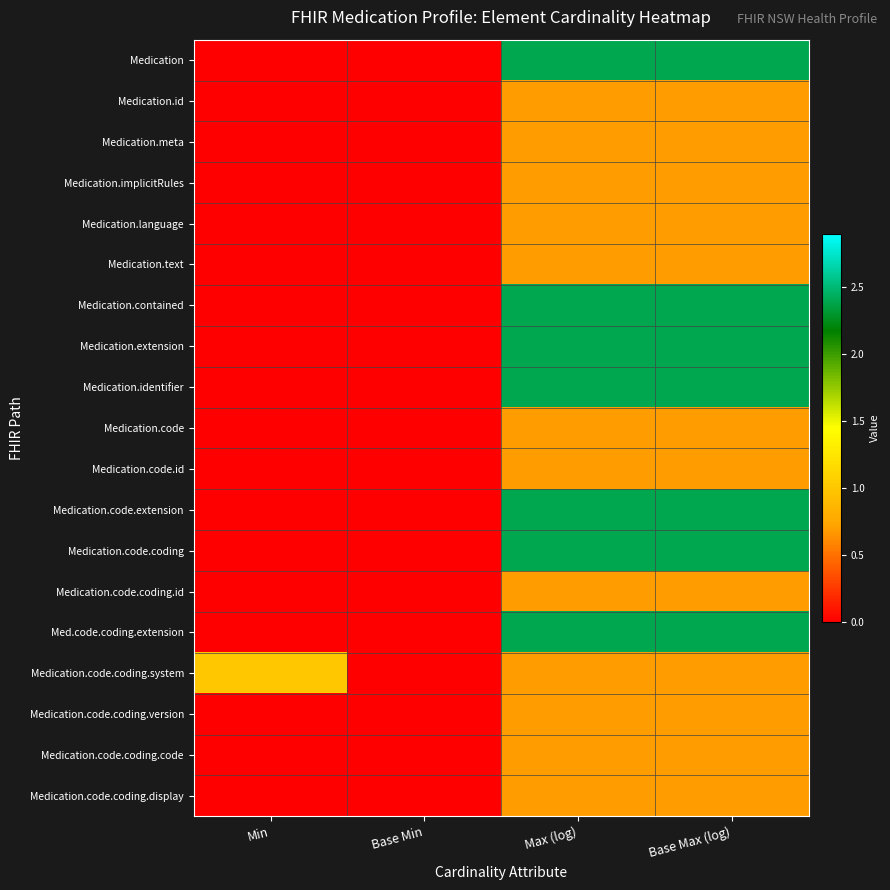

Reading left to right, transcribe all the data shown in this chart.

Medication: Min=0.0	Base Min=0.0	Max (log)=2.4	Base Max (log)=2.4
Medication.id: Min=0.0	Base Min=0.0	Max (log)=0.7	Base Max (log)=0.7
Medication.meta: Min=0.0	Base Min=0.0	Max (log)=0.7	Base Max (log)=0.7
Medication.implicitRules: Min=0.0	Base Min=0.0	Max (log)=0.7	Base Max (log)=0.7
Medication.language: Min=0.0	Base Min=0.0	Max (log)=0.7	Base Max (log)=0.7
Medication.text: Min=0.0	Base Min=0.0	Max (log)=0.7	Base Max (log)=0.7
Medication.contained: Min=0.0	Base Min=0.0	Max (log)=2.4	Base Max (log)=2.4
Medication.extension: Min=0.0	Base Min=0.0	Max (log)=2.4	Base Max (log)=2.4
Medication.identifier: Min=0.0	Base Min=0.0	Max (log)=2.4	Base Max (log)=2.4
Medication.code: Min=0.0	Base Min=0.0	Max (log)=0.7	Base Max (log)=0.7
Medication.code.id: Min=0.0	Base Min=0.0	Max (log)=0.7	Base Max (log)=0.7
Medication.code.extension: Min=0.0	Base Min=0.0	Max (log)=2.4	Base Max (log)=2.4
Medication.code.coding: Min=0.0	Base Min=0.0	Max (log)=2.4	Base Max (log)=2.4
Medication.code.coding.id: Min=0.0	Base Min=0.0	Max (log)=0.7	Base Max (log)=0.7
Med.code.coding.extension: Min=0.0	Base Min=0.0	Max (log)=2.4	Base Max (log)=2.4
Medication.code.coding.system: Min=1.0	Base Min=0.0	Max (log)=0.7	Base Max (log)=0.7
Medication.code.coding.version: Min=0.0	Base Min=0.0	Max (log)=0.7	Base Max (log)=0.7
Medication.code.coding.code: Min=0.0	Base Min=0.0	Max (log)=0.7	Base Max (log)=0.7
Medication.code.coding.display: Min=0.0	Base Min=0.0	Max (log)=0.7	Base Max (log)=0.7